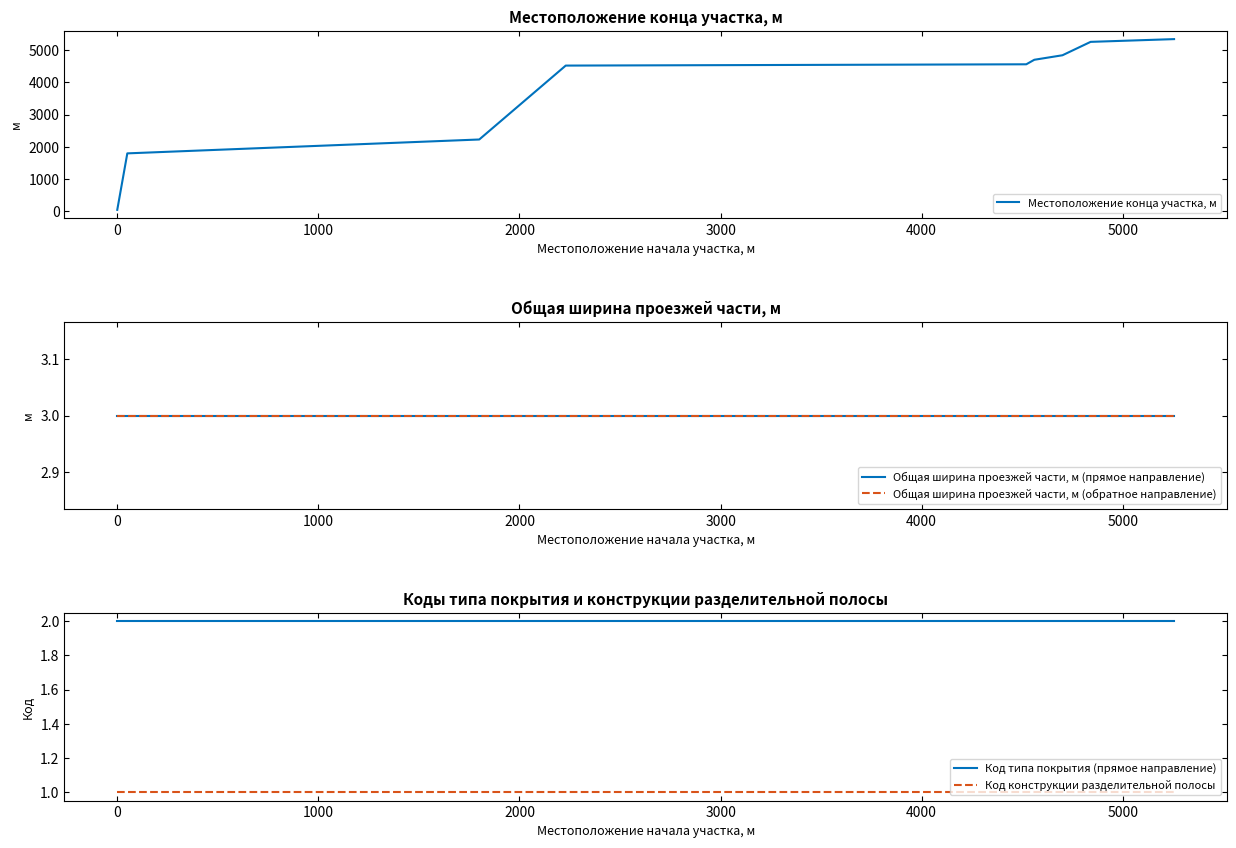

True or false: Код конструкции разделительной полосы and Код типа покрытия (прямое направление) intersect in this chart.

False